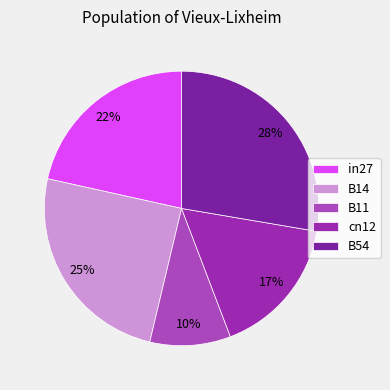

True or false: in27 accounts for 22% of the total.

True